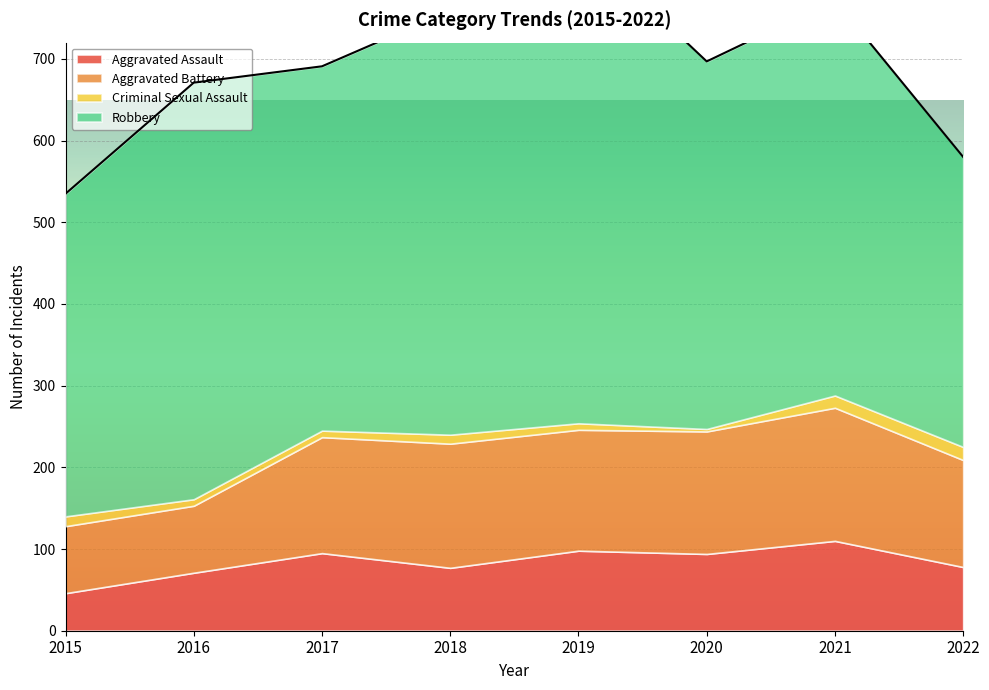

True or false: Criminal Sexual Assault and Robbery cross at least once.

False